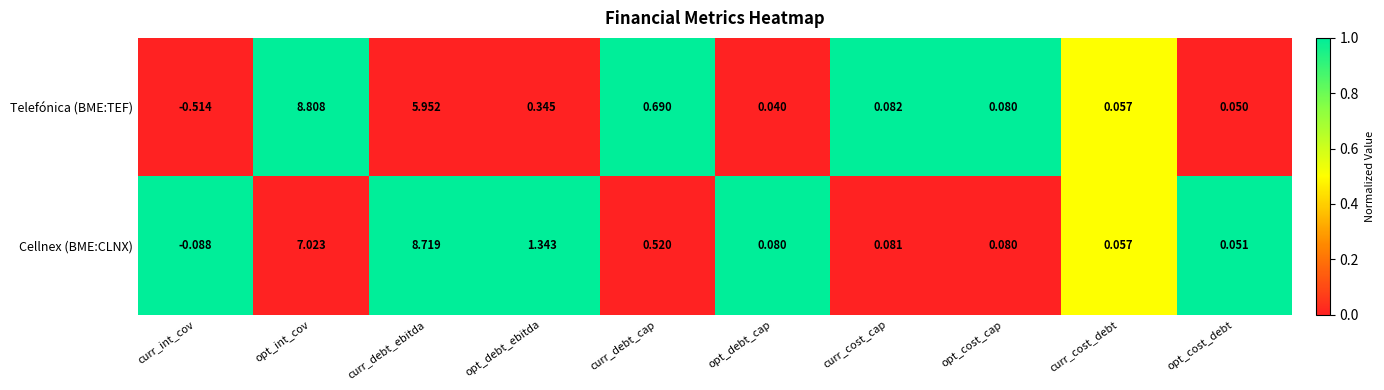

List the series in order of their overall mean, highest first.

Cellnex (BME:CLNX), Telefónica (BME:TEF)